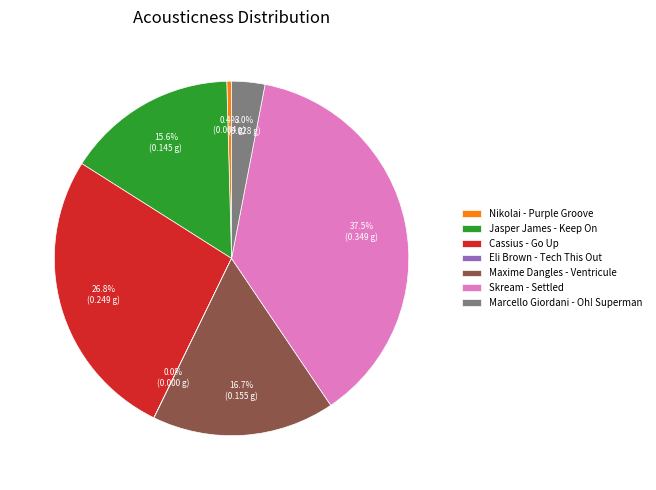

Do Skream - Settled and Marcello Giordani - Oh! Superman together represent more than half of the pie?

No